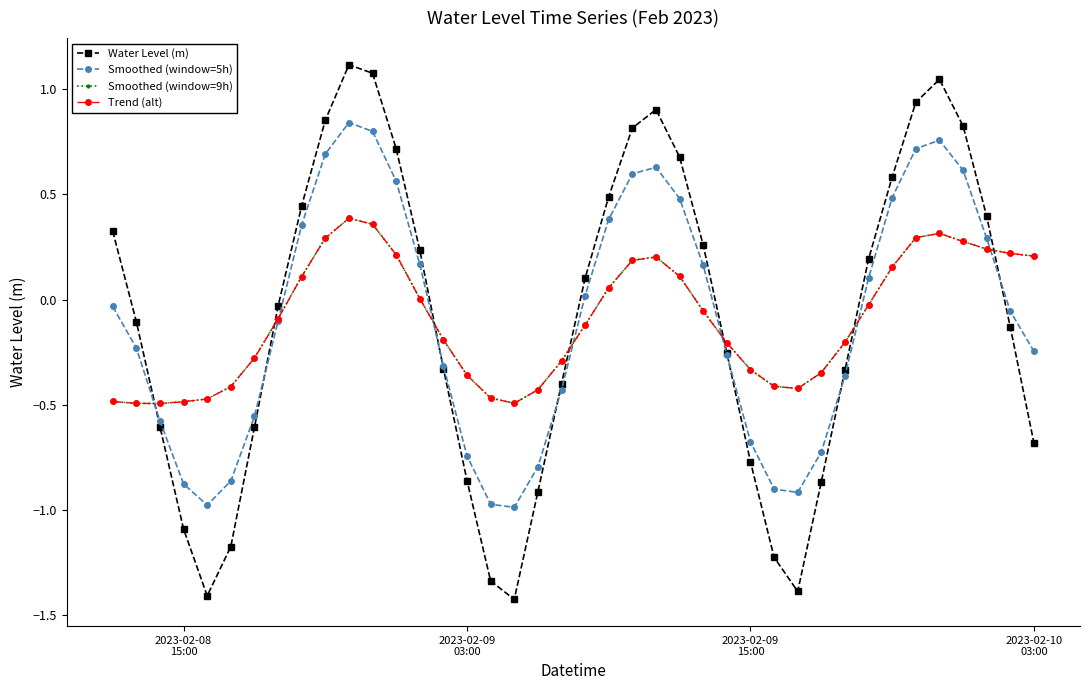

Is this an area chart (filled region under the line)?

No